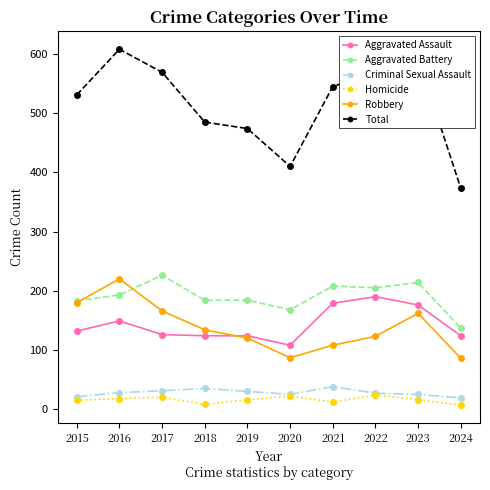

True or false: Total and Aggravated Battery intersect in this chart.

False